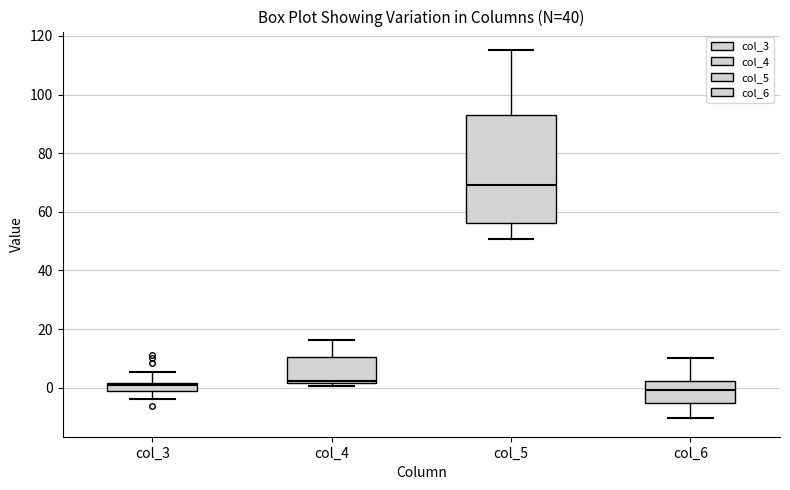

Comparing the boxes themselves (not the whiskers), which one is the tallest?

col_5